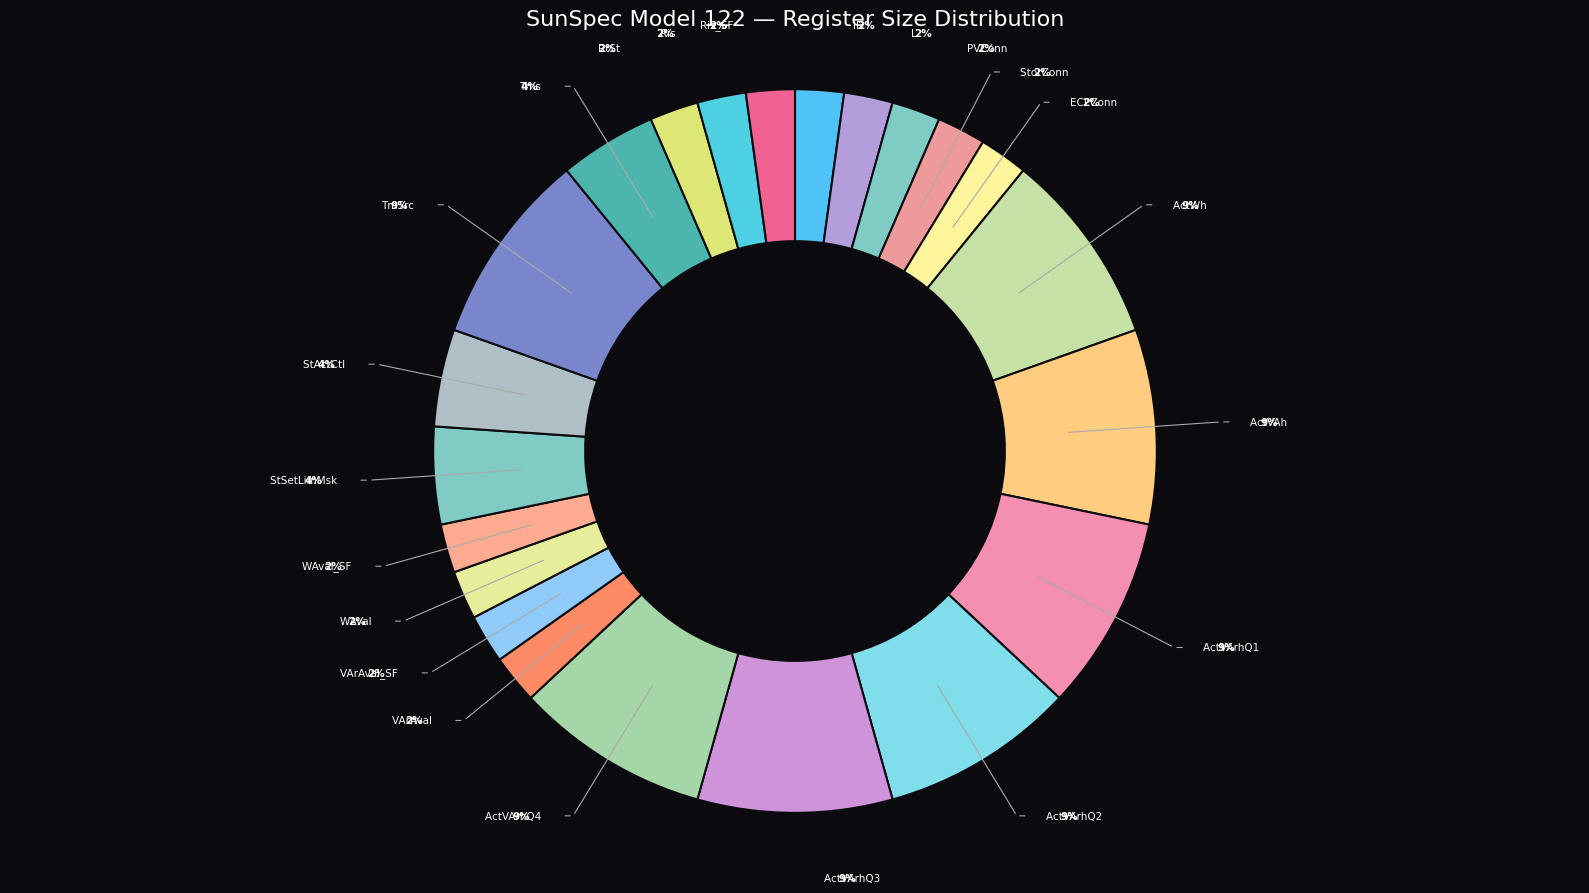

True or false: L accounts for 2% of the total.

True